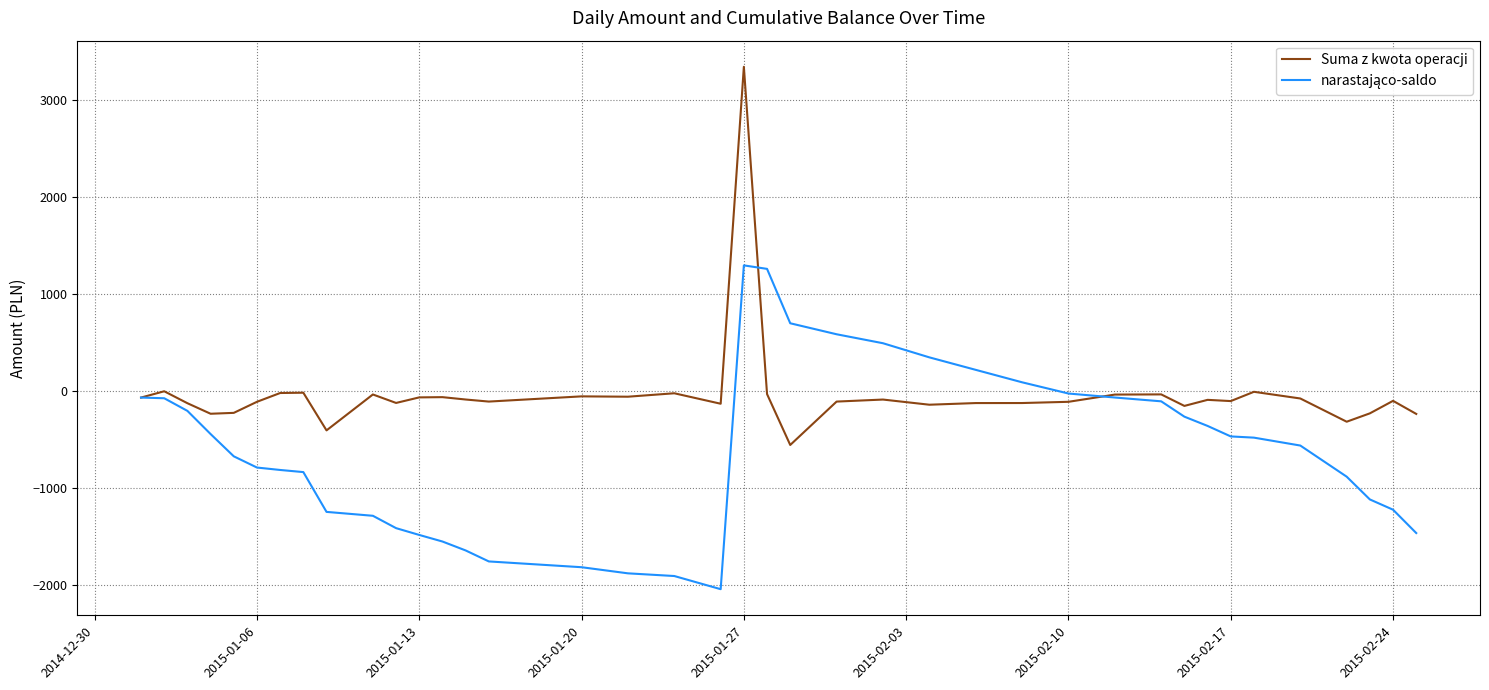

Which series has the widest spread of values?

Suma z kwota operacji